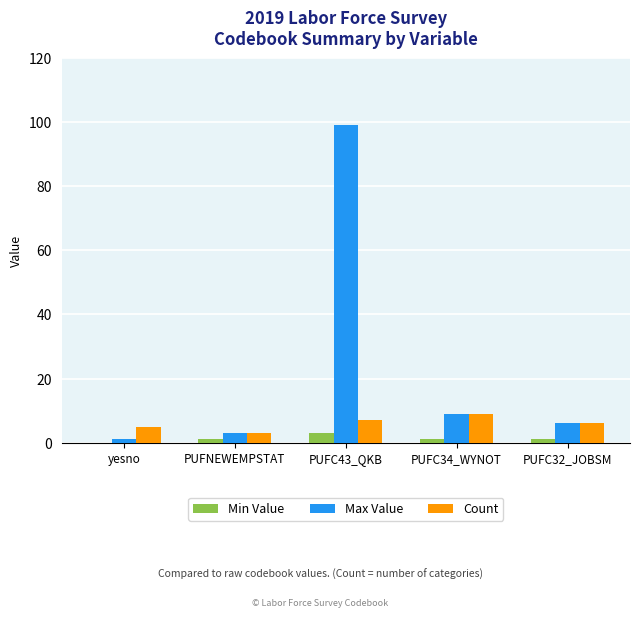

Is it true that Count equals 7 at PUFC43_QKB?

True